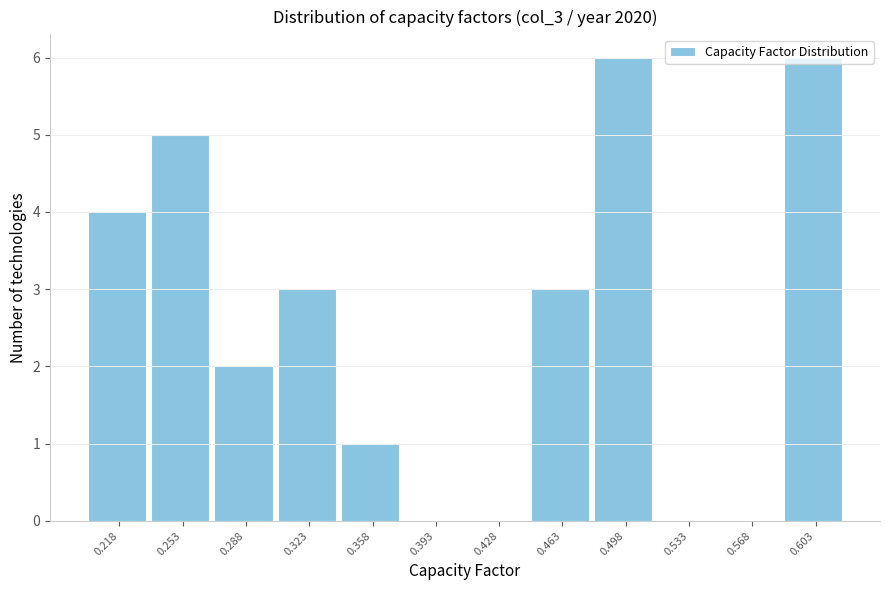

What is the sum of all values?

30